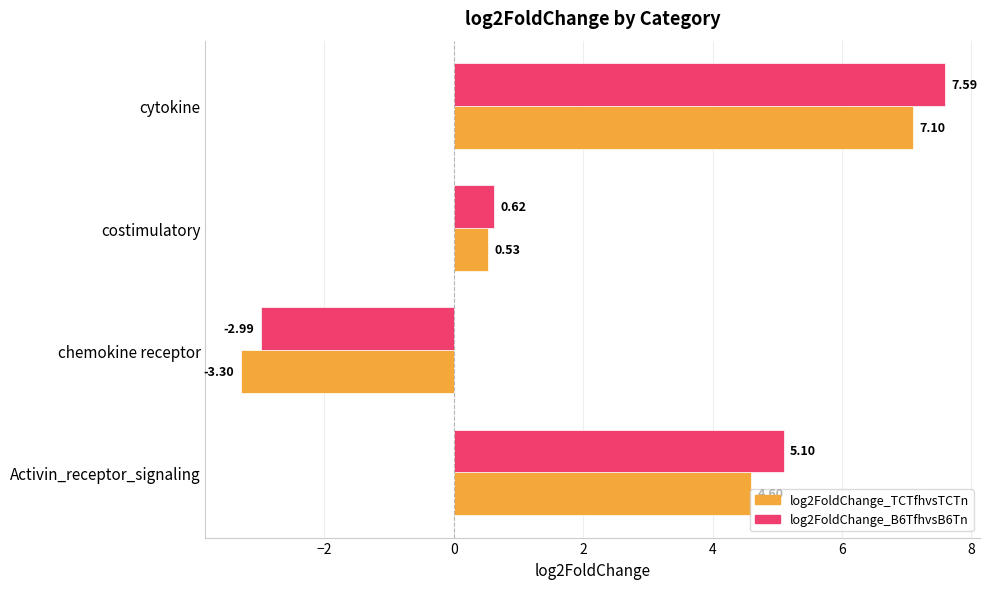

At which label does log2FoldChange_B6TfhvsB6Tn reach its peak?

cytokine